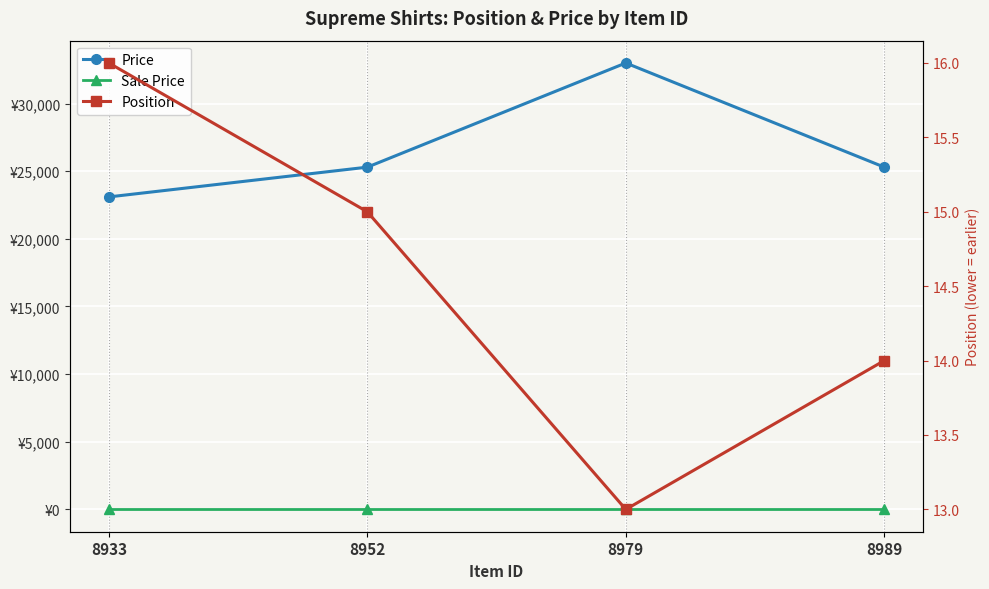

List the series in order of their peak value, highest first.

Price, Position, Sale Price